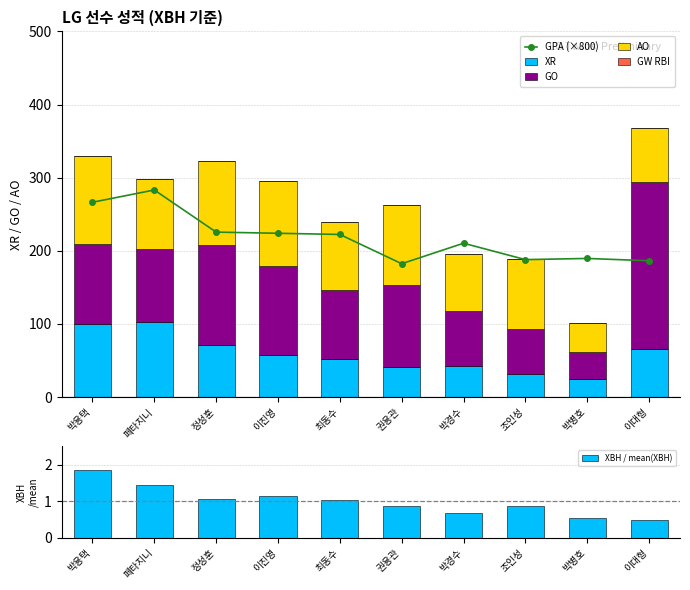

What is the value of the XBH / mean(XBH) bar at the 6th from the left?

0.9